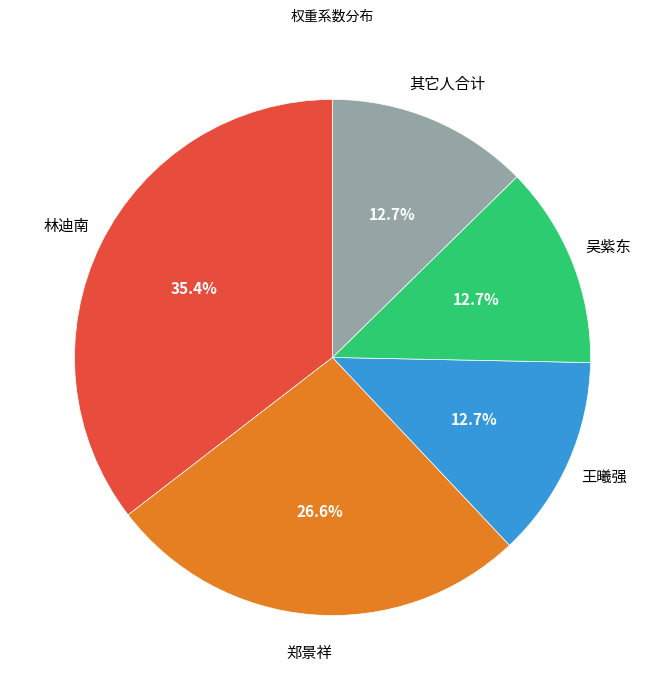

Does 其它人合计 account for over 50% of the chart?

No